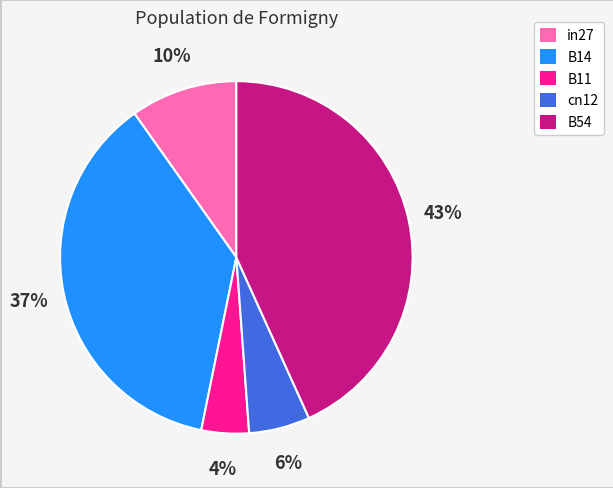

What percentage is the B54 slice, to the nearest percent?

43%